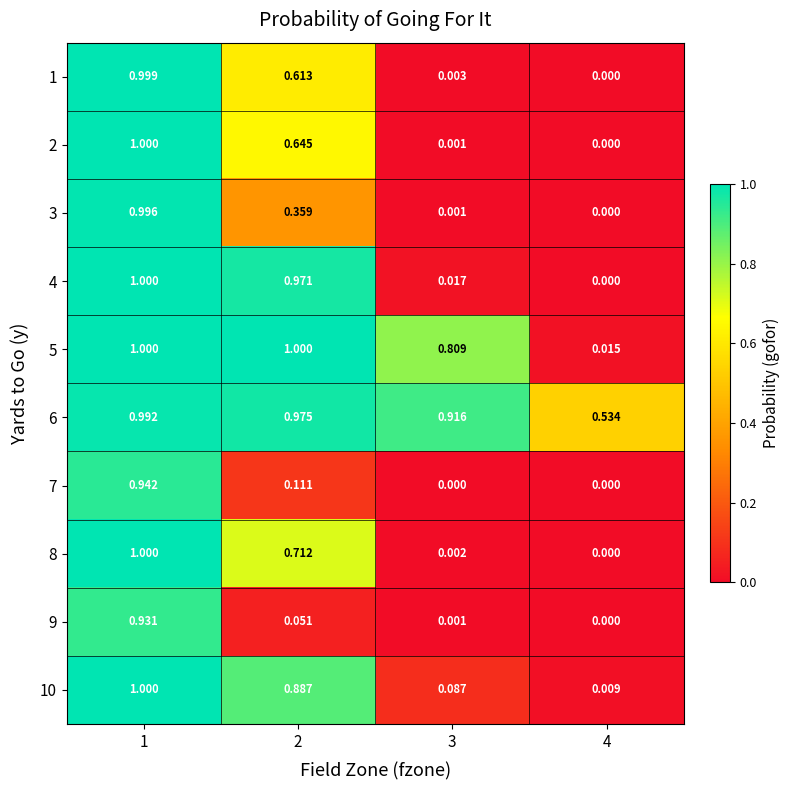

What is the maximum value shown in the chart?

1.0